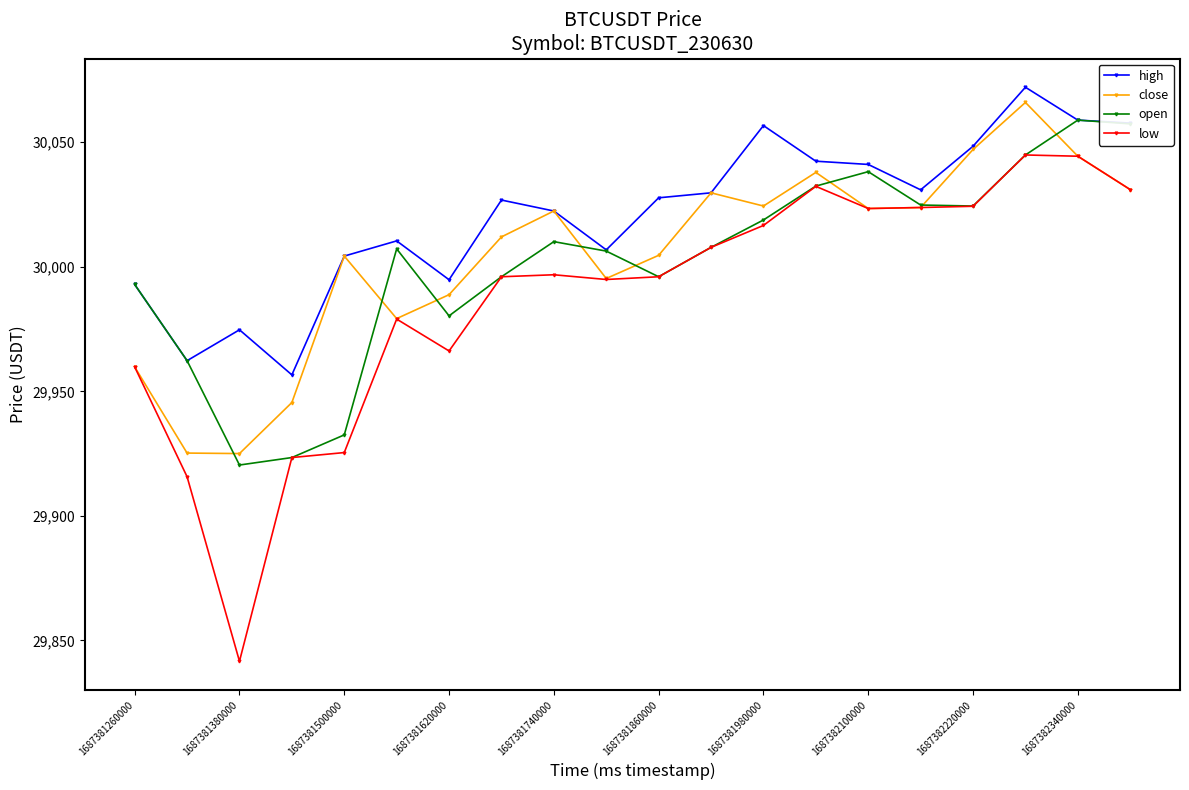

What is the value of the high point at the 7th from the left?

29994.8